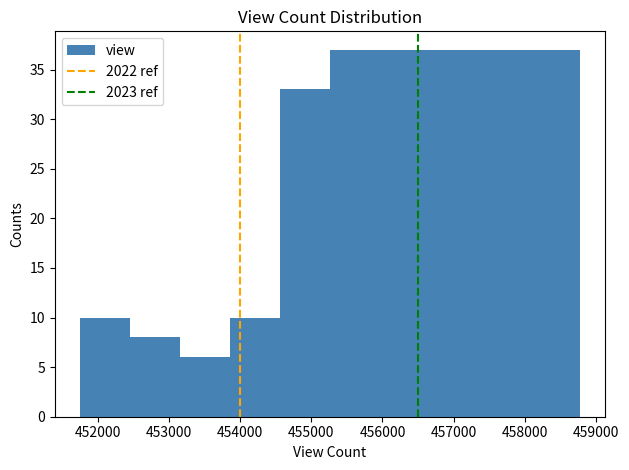

How tall is the bar that spans 456700 to 457400 on the x-axis? Neither the bar edges nor the heights are printed on the chart, so give them approximately, as read against the axes.

37